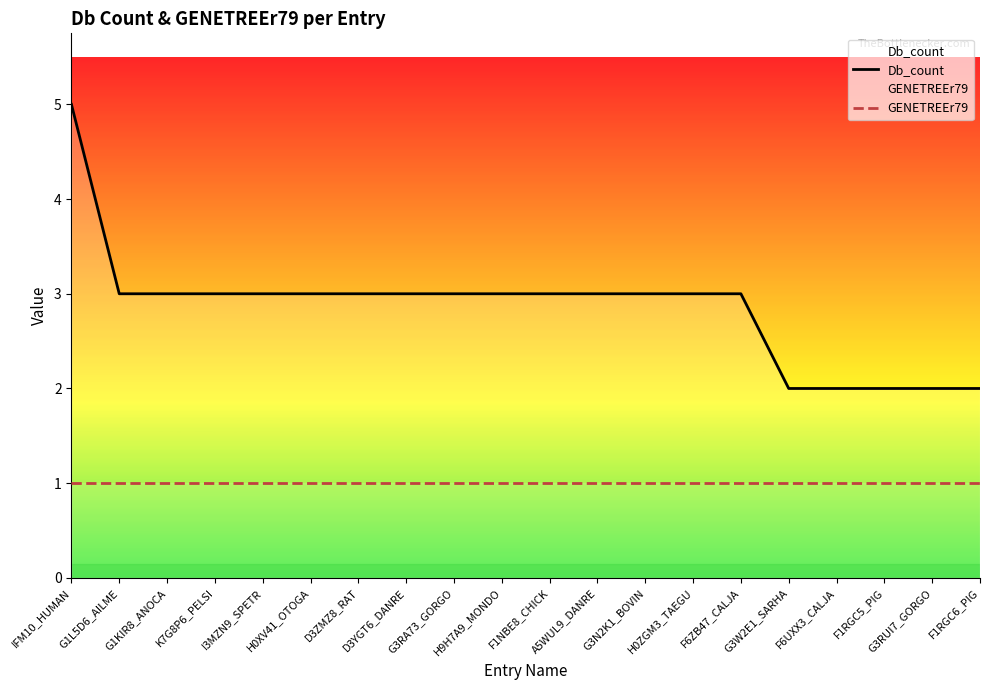

Is this an area chart (filled region under the line)?

No